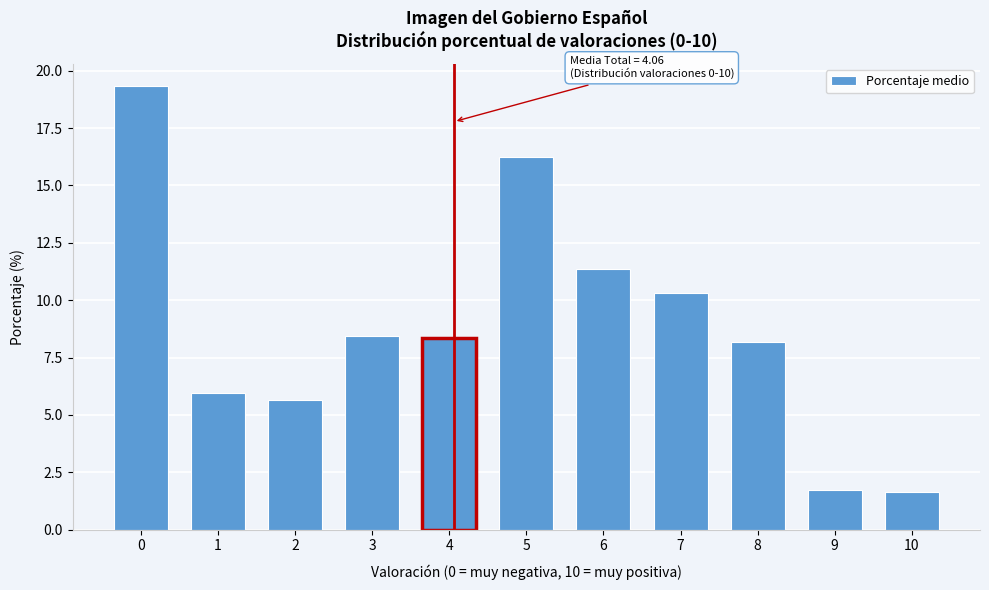

Reading left to right, what are all the values shown in this chart?

19.3	6.0	5.7	8.4	8.4	16.2	11.4	10.3	8.2	1.7	1.7